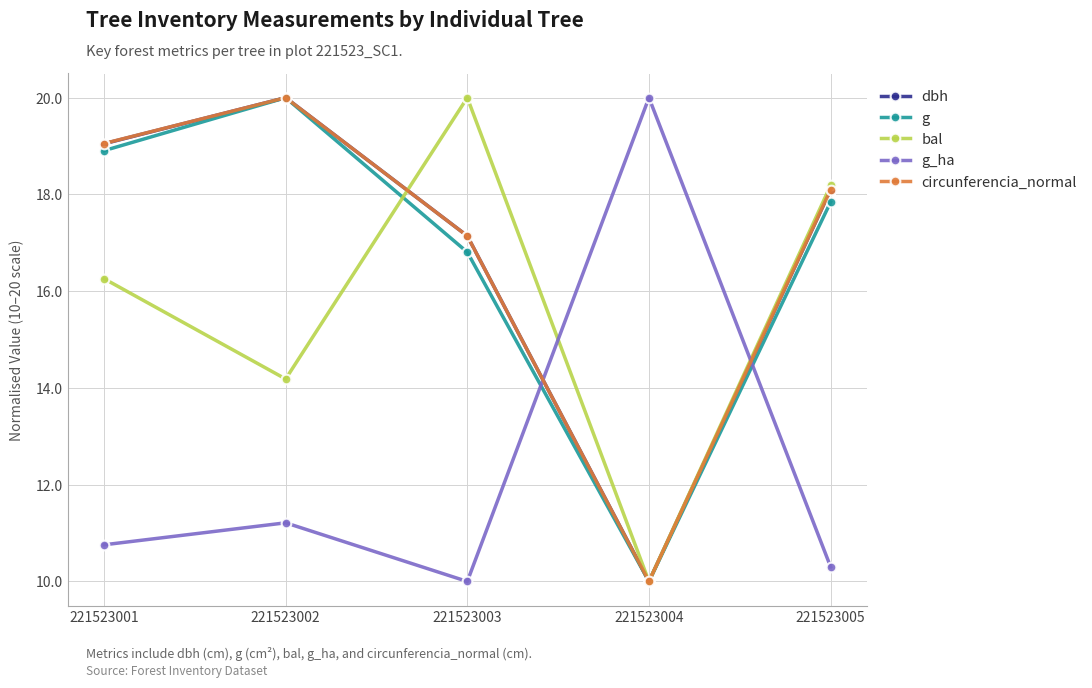

Reading left to right, what are all the values shown in this chart?

dbh: 221523001=19.0	221523002=20.0	221523003=17.1	221523004=10.0	221523005=18.1
g: 221523001=18.9	221523002=20.0	221523003=16.8	221523004=10.0	221523005=17.8
bal: 221523001=16.3	221523002=14.2	221523003=20.0	221523004=10.0	221523005=18.2
g_ha: 221523001=10.8	221523002=11.2	221523003=10.0	221523004=20.0	221523005=10.3
circunferencia_normal: 221523001=19.1	221523002=20.0	221523003=17.1	221523004=10.0	221523005=18.1